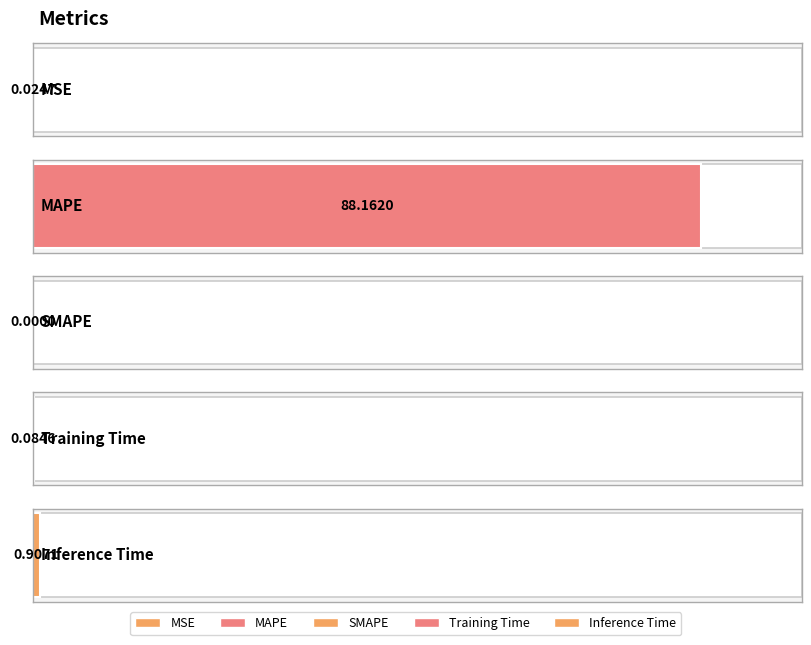

At which category does the chart reach its peak across all series?

MAPE